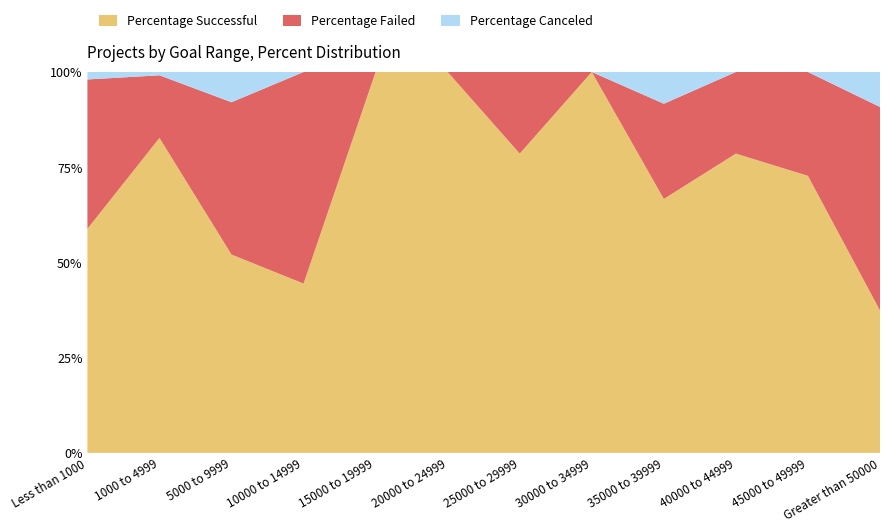

Reading right to left, extract all data points from this chart.

Percentage Successful: 0.4	0.7	0.8	0.7	1.0	0.8	1.0	1.0	0.4	0.5	0.8	0.6
Percentage Failed: 0.5	0.3	0.2	0.2	0.0	0.2	0.0	0.0	0.6	0.4	0.2	0.4
Percentage Canceled: 0.1	0.0	0.0	0.1	0.0	0.0	0.0	0.0	0.0	0.1	0.0	0.0